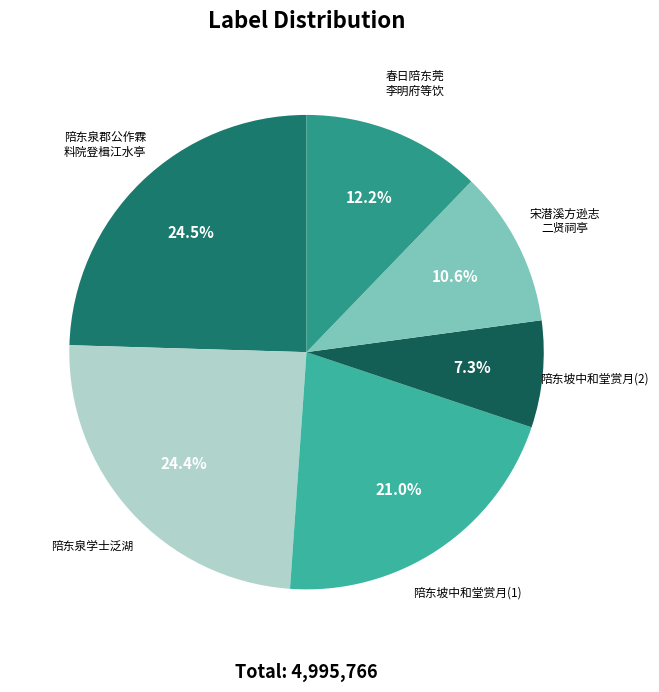

Is there a majority slice in this chart?

No